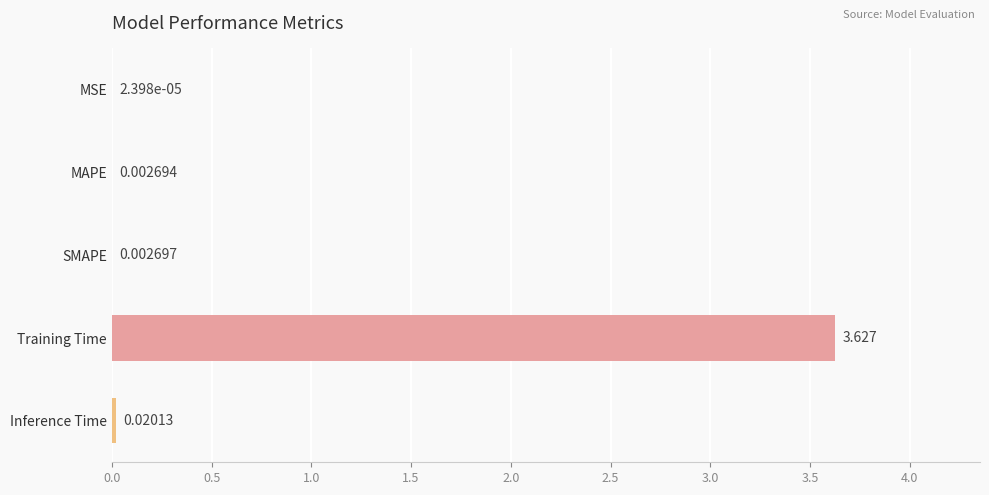

How many categories are shown in the chart?

5